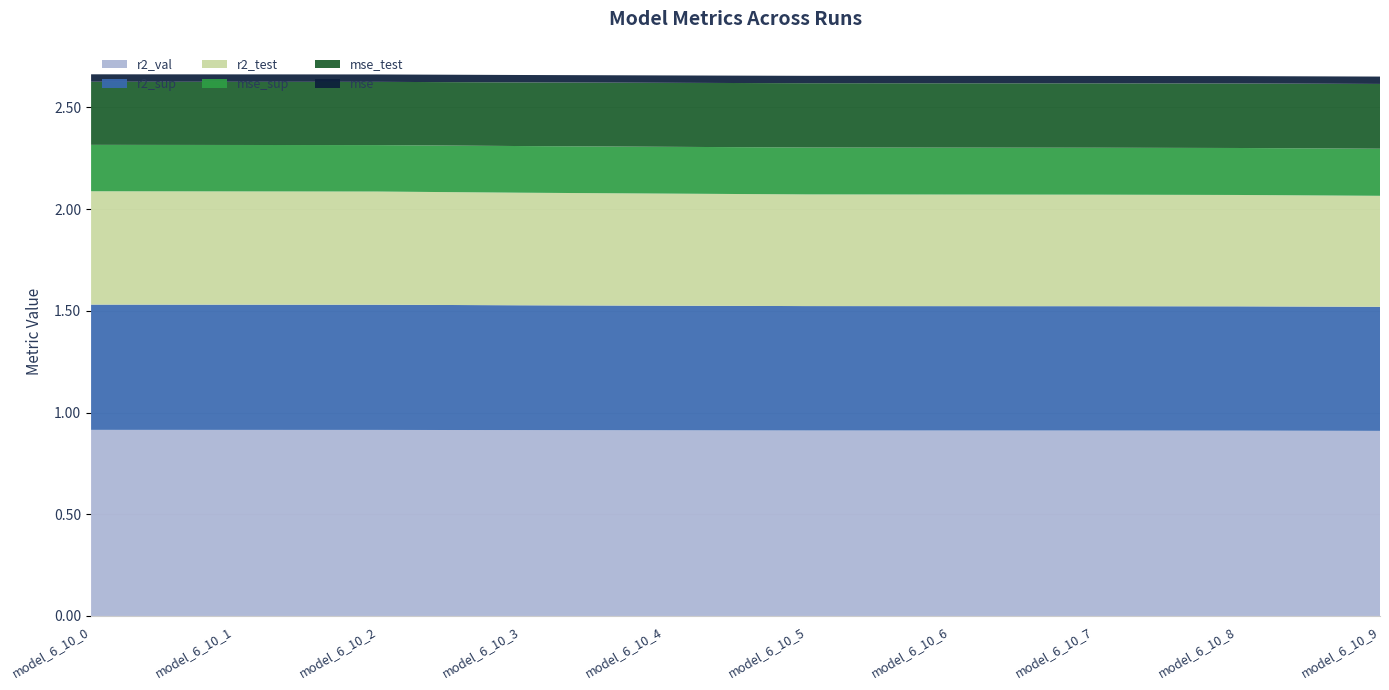

Reading left to right, transcribe all the data shown in this chart.

r2_sup: model_6_10_0=0.6	model_6_10_1=0.6	model_6_10_2=0.6	model_6_10_3=0.6	model_6_10_4=0.6	model_6_10_5=0.6	model_6_10_6=0.6	model_6_10_7=0.6	model_6_10_8=0.6	model_6_10_9=0.6
r2_test: model_6_10_0=0.6	model_6_10_1=0.6	model_6_10_2=0.6	model_6_10_3=0.6	model_6_10_4=0.6	model_6_10_5=0.5	model_6_10_6=0.5	model_6_10_7=0.5	model_6_10_8=0.5	model_6_10_9=0.5
r2_val: model_6_10_0=0.9	model_6_10_1=0.9	model_6_10_2=0.9	model_6_10_3=0.9	model_6_10_4=0.9	model_6_10_5=0.9	model_6_10_6=0.9	model_6_10_7=0.9	model_6_10_8=0.9	model_6_10_9=0.9
mse: model_6_10_0=0.0	model_6_10_1=0.0	model_6_10_2=0.0	model_6_10_3=0.0	model_6_10_4=0.0	model_6_10_5=0.0	model_6_10_6=0.0	model_6_10_7=0.0	model_6_10_8=0.0	model_6_10_9=0.0
mse_sup: model_6_10_0=0.2	model_6_10_1=0.2	model_6_10_2=0.2	model_6_10_3=0.2	model_6_10_4=0.2	model_6_10_5=0.2	model_6_10_6=0.2	model_6_10_7=0.2	model_6_10_8=0.2	model_6_10_9=0.2
mse_test: model_6_10_0=0.3	model_6_10_1=0.3	model_6_10_2=0.3	model_6_10_3=0.3	model_6_10_4=0.3	model_6_10_5=0.3	model_6_10_6=0.3	model_6_10_7=0.3	model_6_10_8=0.3	model_6_10_9=0.3